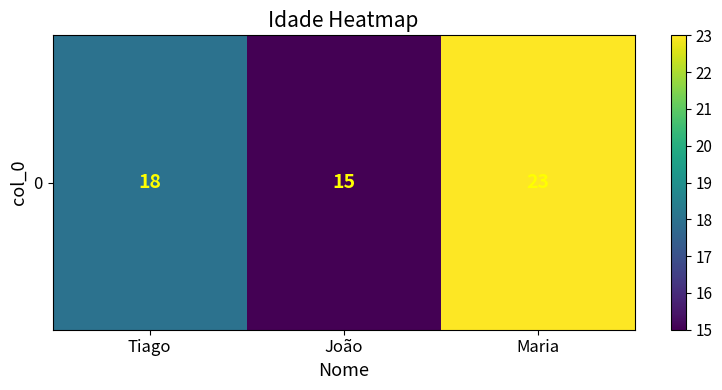

Where does the data first go above 18?

Maria